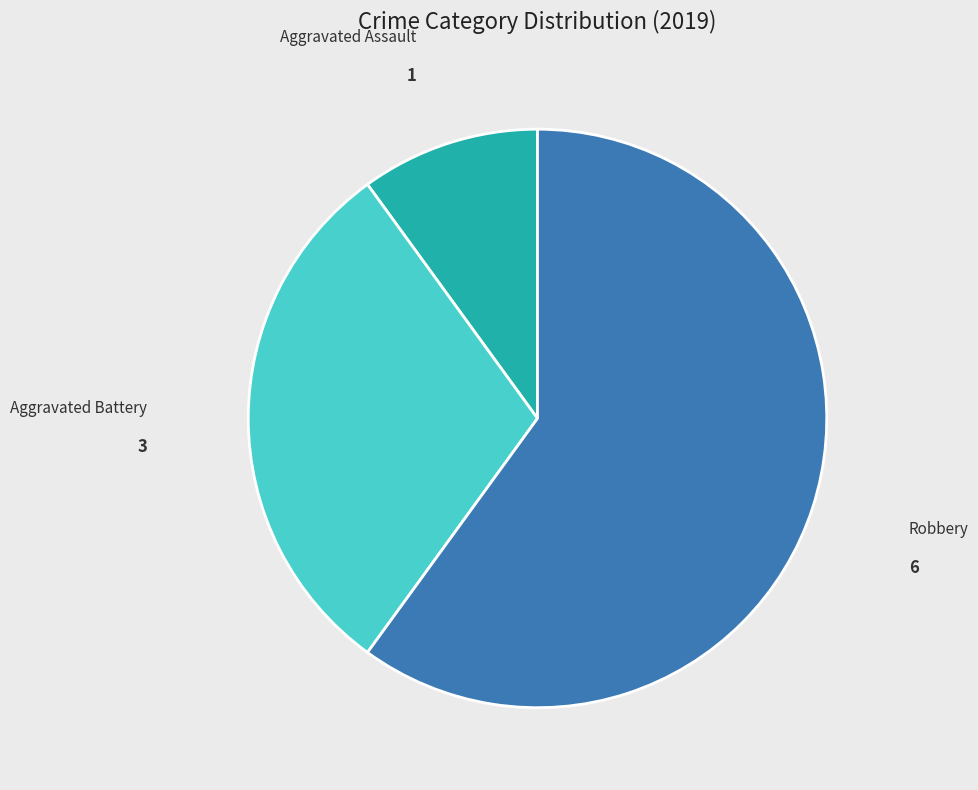

Between Aggravated Assault and Robbery, which is larger?

Robbery